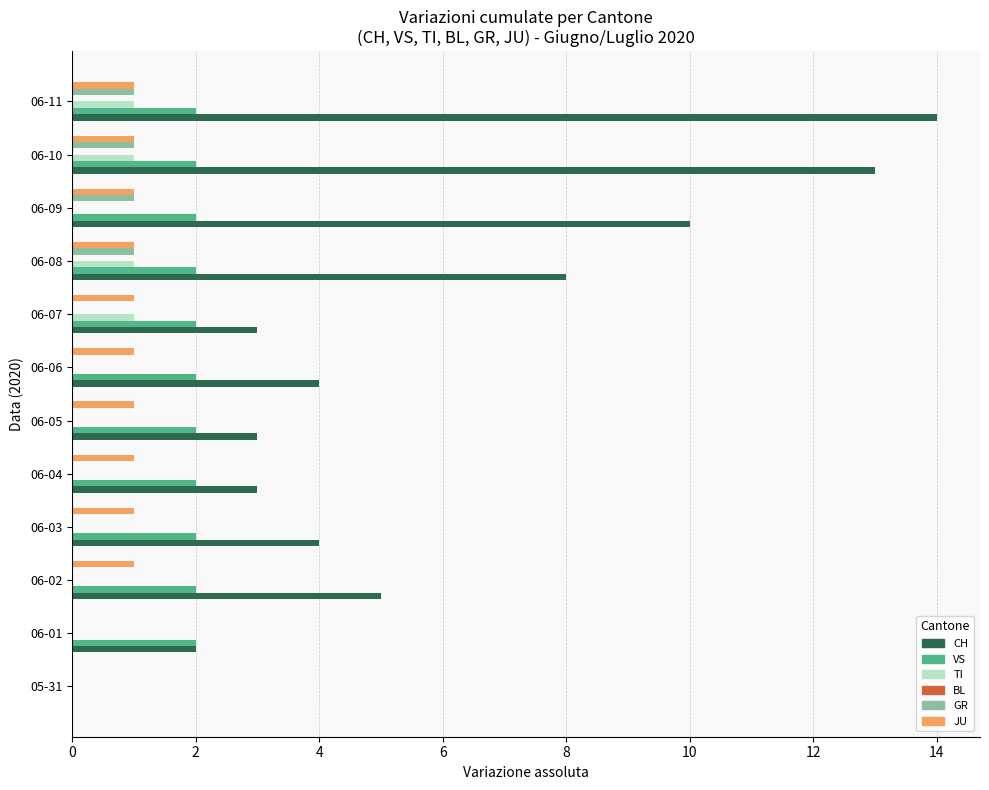

Is the value of CH at 06-01 greater than the value of GR at 06-09?

Yes